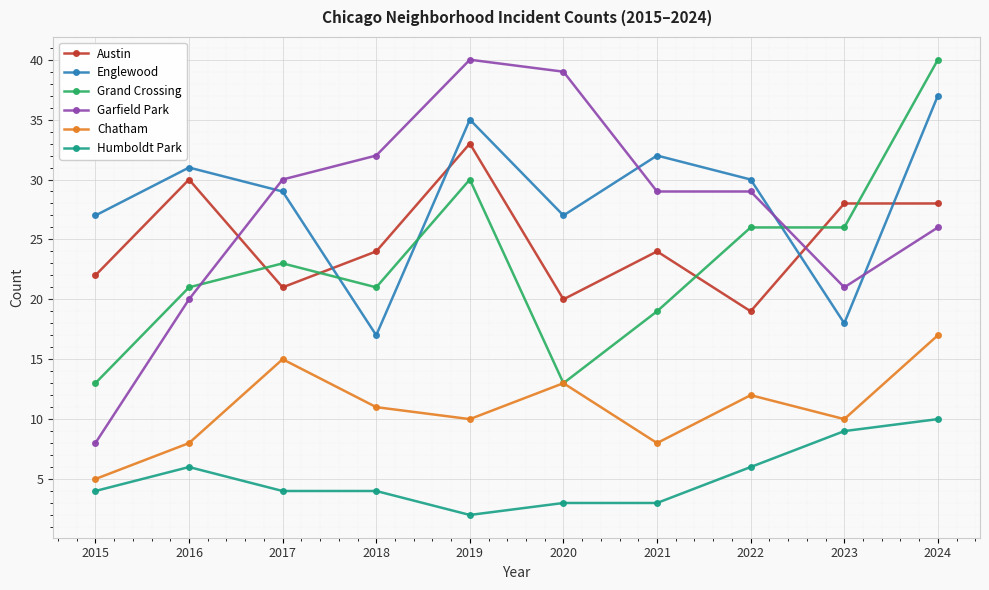

Is the value of Englewood at 2018 greater than the value of Humboldt Park at 2019?

Yes